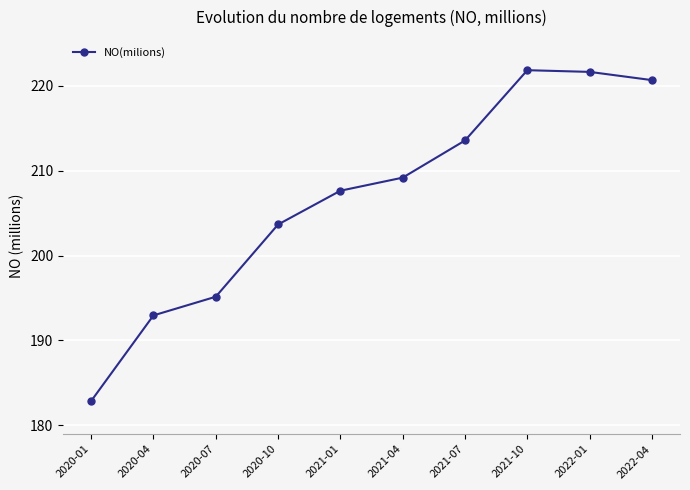

True or false: the data shows 207.6 at 2021-01.

True